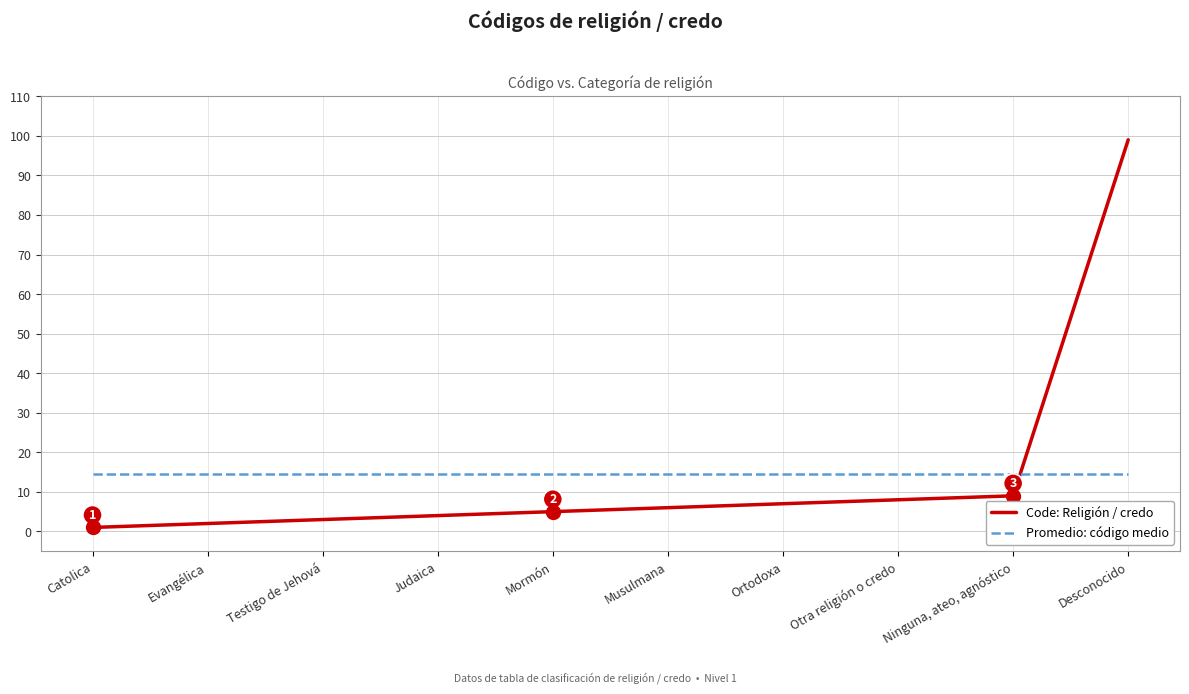

Reading right to left, extract all data points from this chart.

Code: Religión / credo: 99.0	9.0	8.0	7.0	6.0	5.0	4.0	3.0	2.0	1.0
Promedio: código medio: 14.4	14.4	14.4	14.4	14.4	14.4	14.4	14.4	14.4	14.4